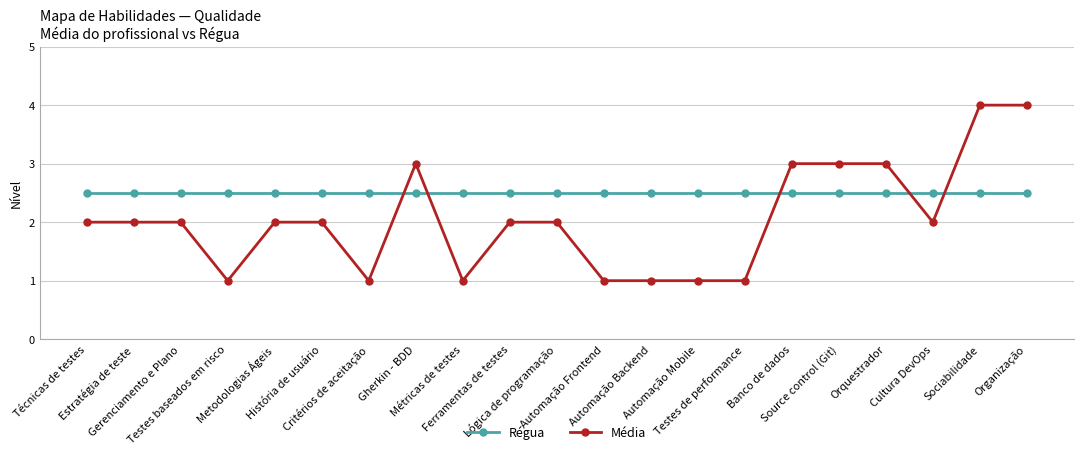

Reading left to right, list all the values displayed in this chart.

Régua: Técnicas de testes=2.5	Estratégia de teste=2.5	Gerenciamento e Plano=2.5	Testes baseados em risco=2.5	Metodologias Ágeis=2.5	História de usuário=2.5	Critérios de aceitação=2.5	Gherkin - BDD=2.5	Métricas de testes=2.5	Ferramentas de testes=2.5	Lógica de programação=2.5	Automação Frontend=2.5	Automação Backend=2.5	Automação Mobile=2.5	Testes de performance=2.5	Banco de dados=2.5	Source control (Git)=2.5	Orquestrador=2.5	Cultura DevOps=2.5	Sociabilidade=2.5	Organização=2.5
Média: Técnicas de testes=2.0	Estratégia de teste=2.0	Gerenciamento e Plano=2.0	Testes baseados em risco=1.0	Metodologias Ágeis=2.0	História de usuário=2.0	Critérios de aceitação=1.0	Gherkin - BDD=3.0	Métricas de testes=1.0	Ferramentas de testes=2.0	Lógica de programação=2.0	Automação Frontend=1.0	Automação Backend=1.0	Automação Mobile=1.0	Testes de performance=1.0	Banco de dados=3.0	Source control (Git)=3.0	Orquestrador=3.0	Cultura DevOps=2.0	Sociabilidade=4.0	Organização=4.0